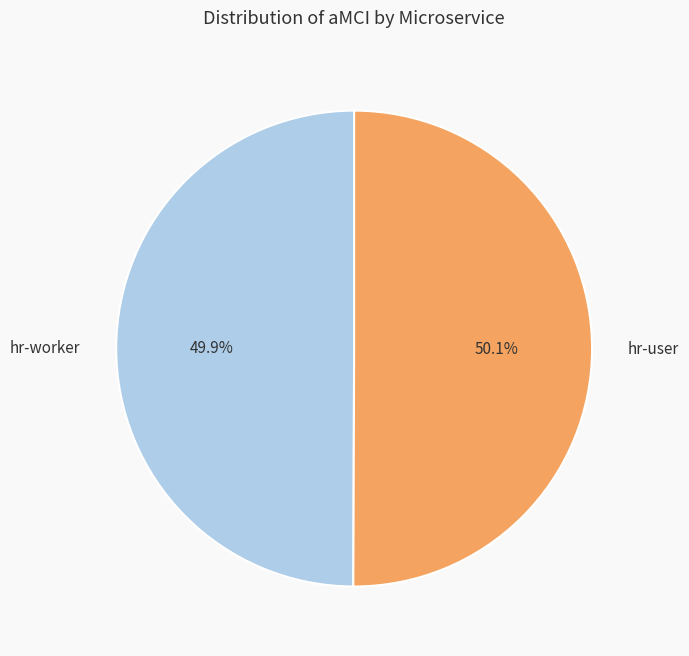

What is the ratio of the value at hr-user to the value at hr-worker?

1.0